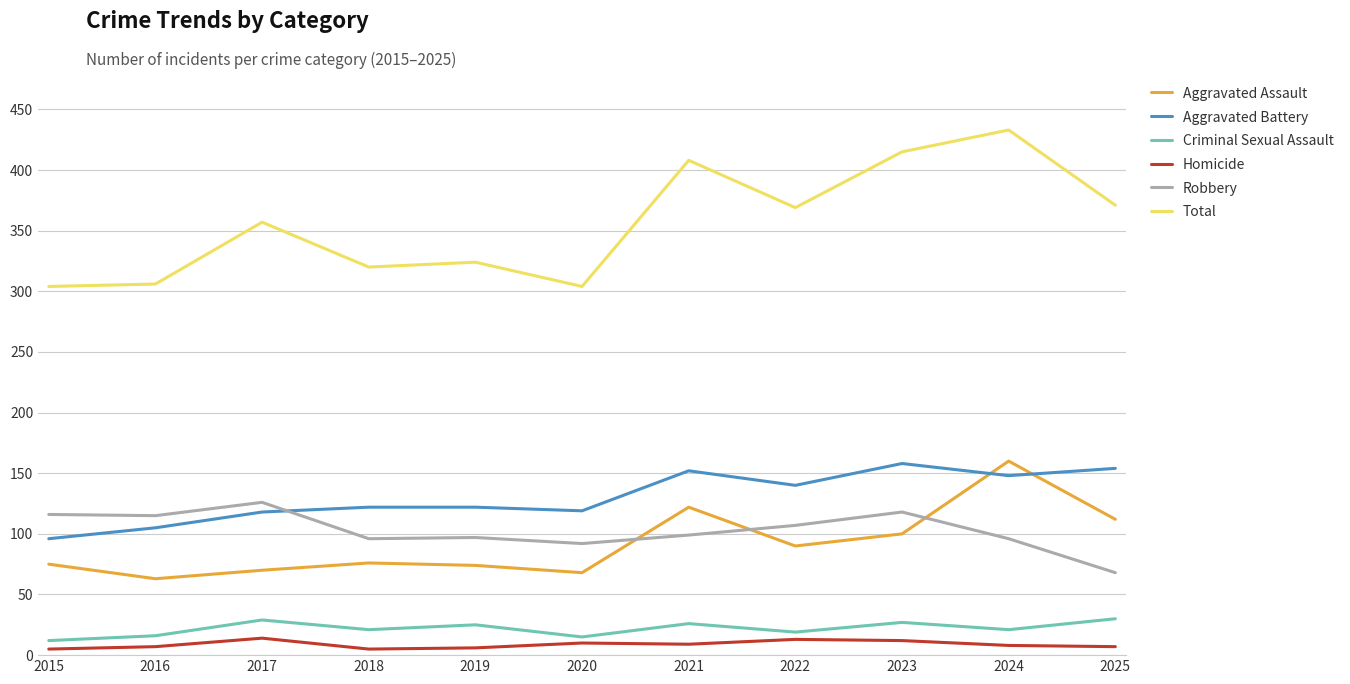

Where is the first local maximum for Criminal Sexual Assault?

2017